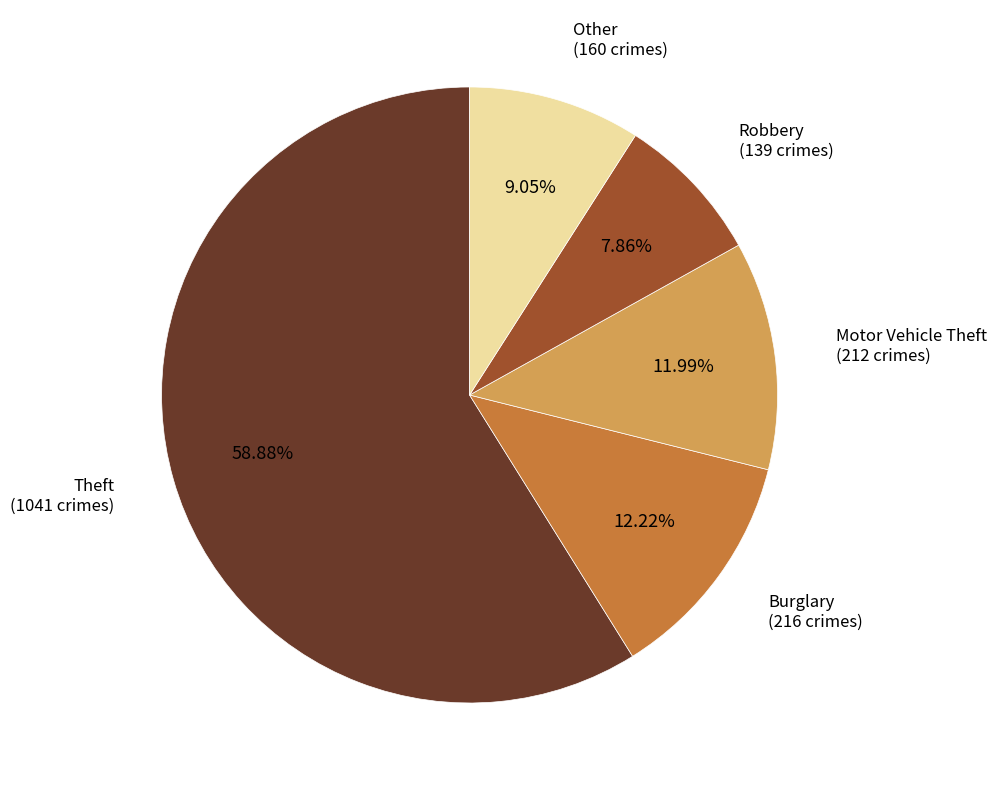

Is there a majority slice in this chart?

Yes